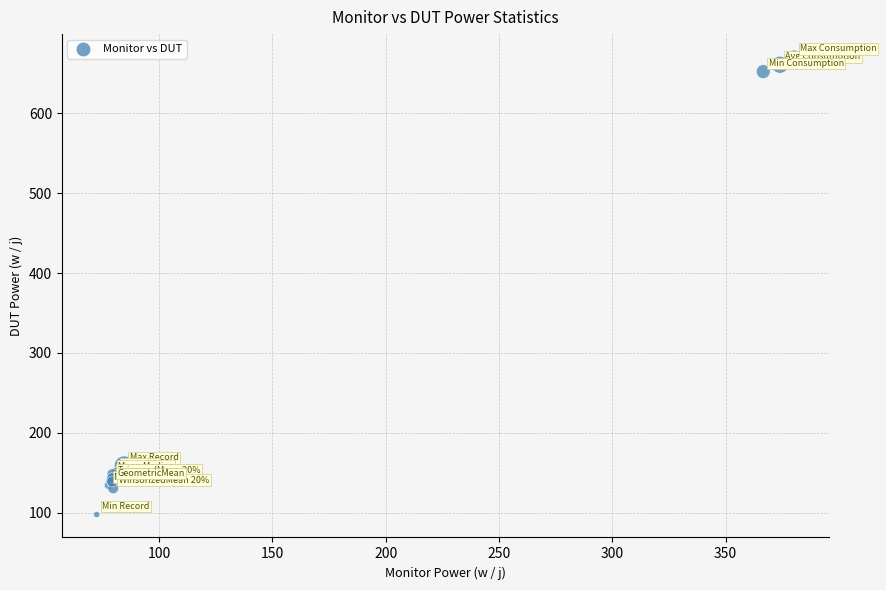

What Y value in the scatter plot is closest to 384?

158.7